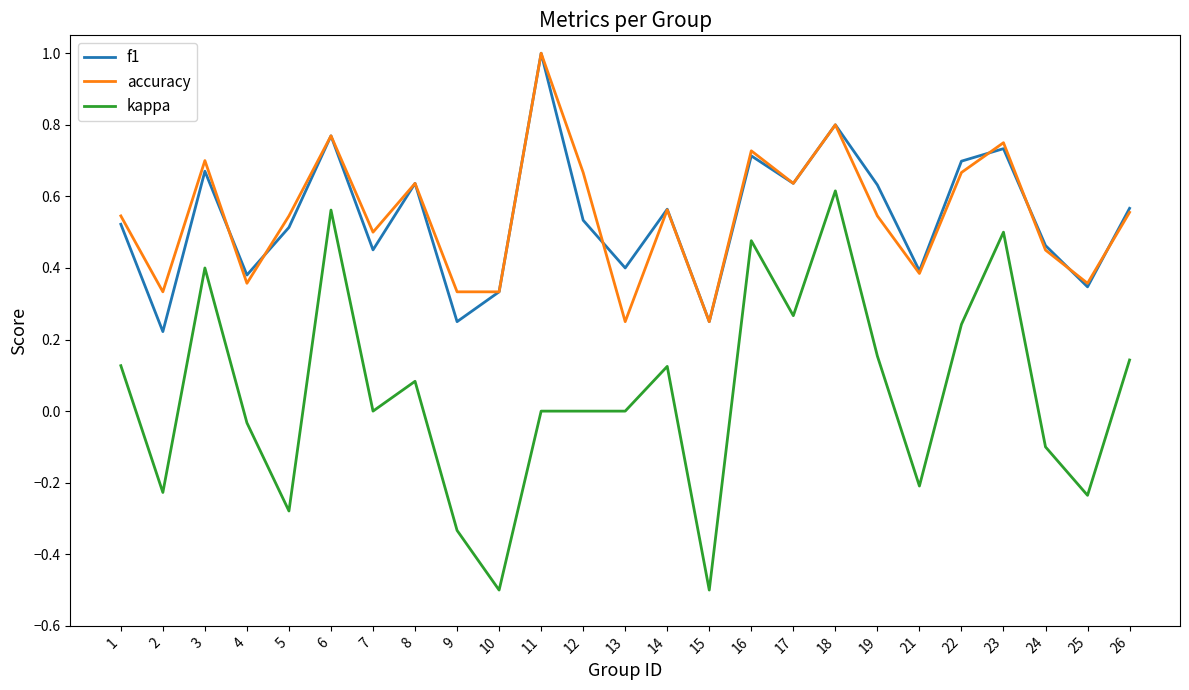

The value of accuracy at 1 is 0.4. True or false?

False